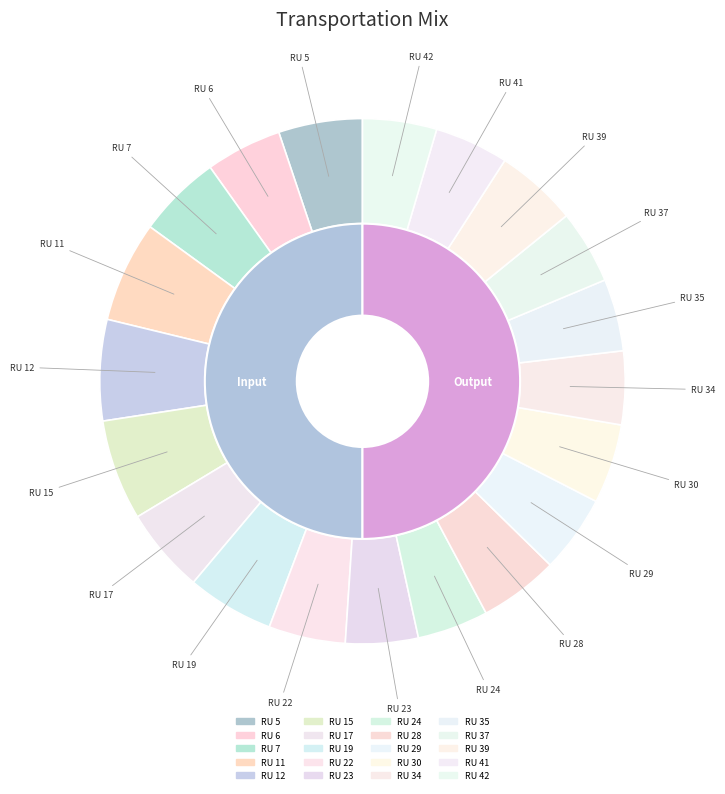

What percentage is NOT represented by RU 37?

95.4%